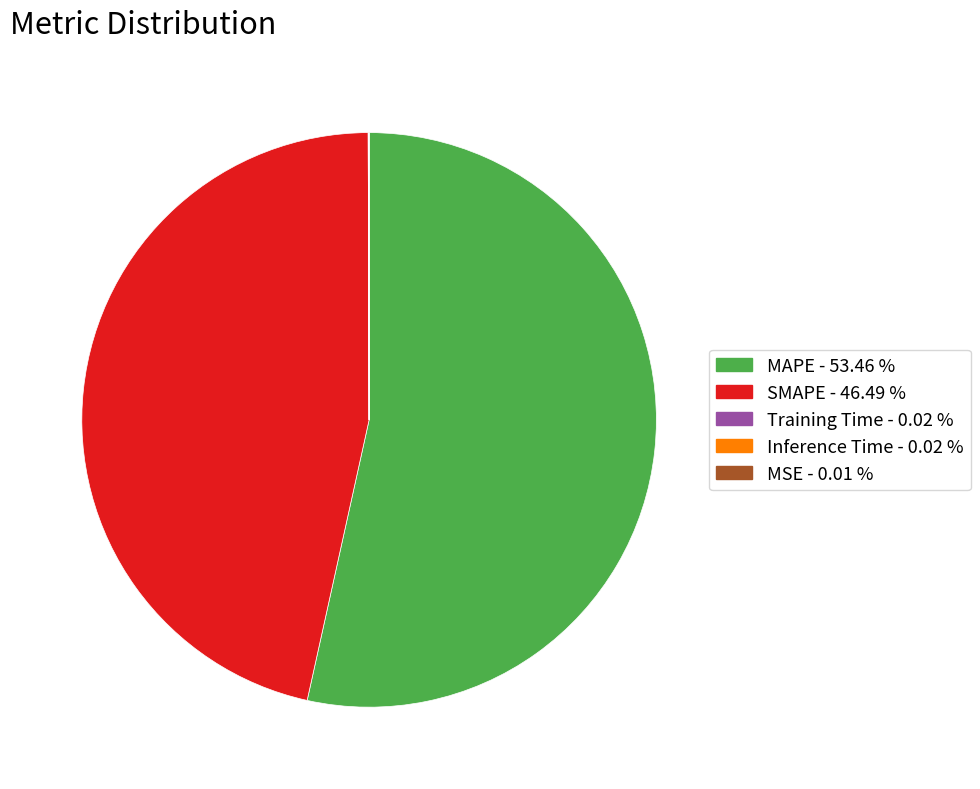

Is there any slice that represents more than half of the pie?

Yes